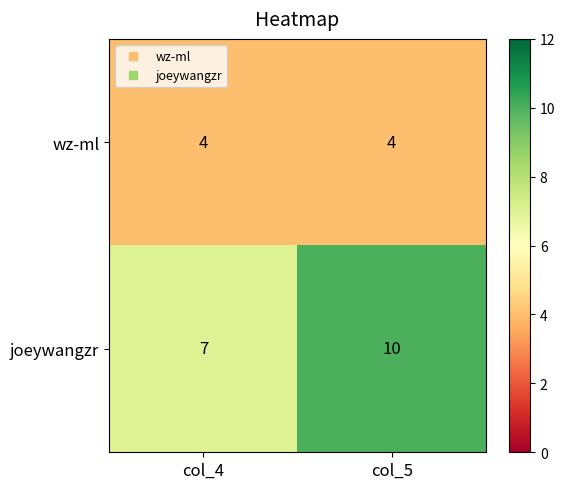

Rank the series by their maximum value, from lowest to highest.

wz-ml, joeywangzr